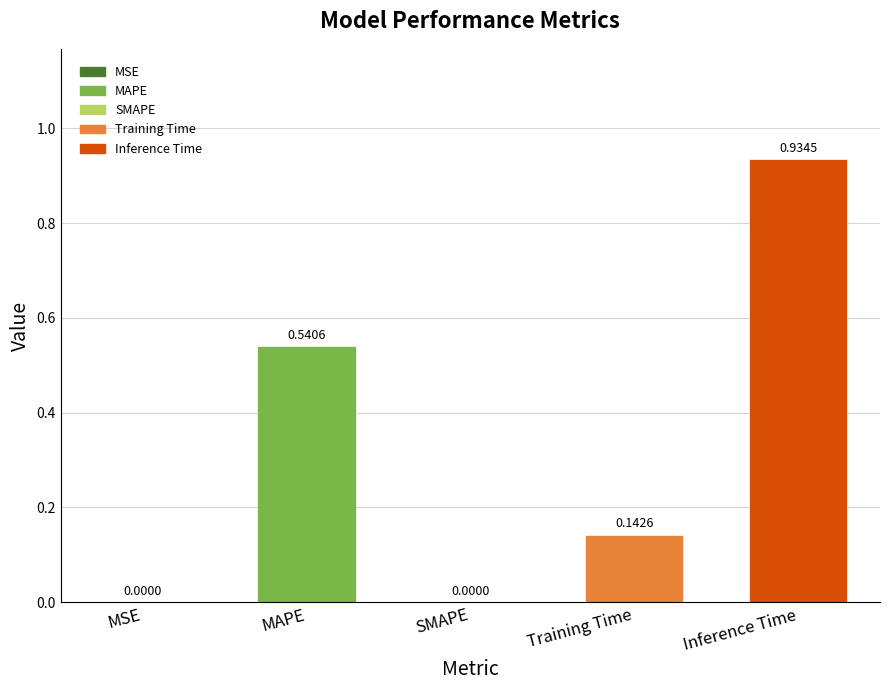

Rank the categories by value from lowest to highest.

SMAPE, MSE, Training Time, MAPE, Inference Time